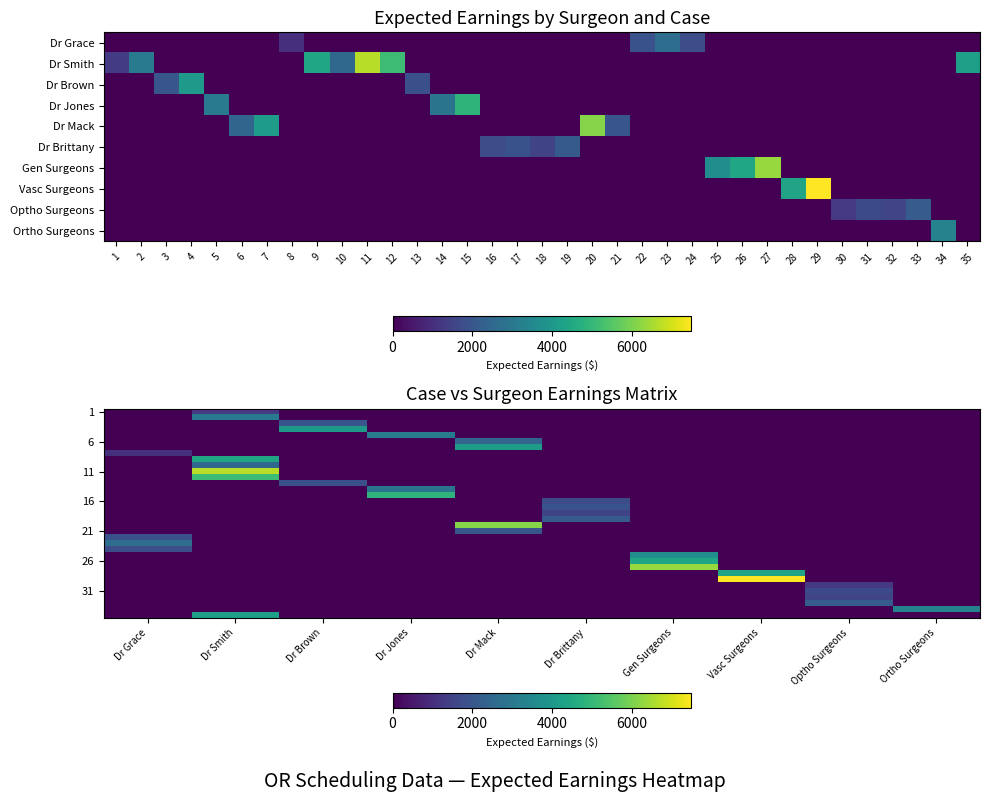

At how many categories does at least one series exceed 5543?

4